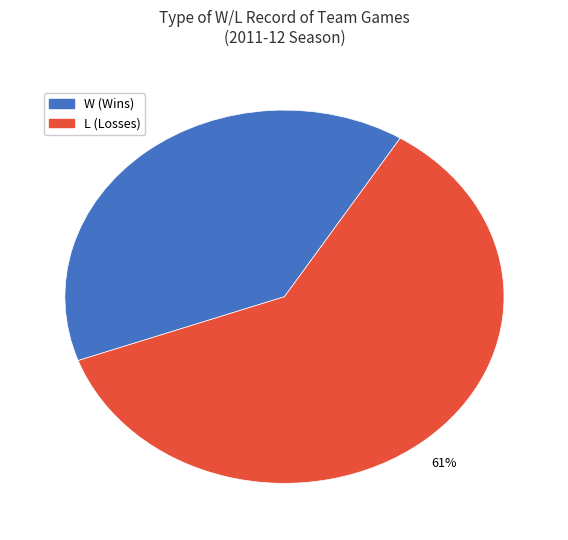

Between W and L, which is larger?

L